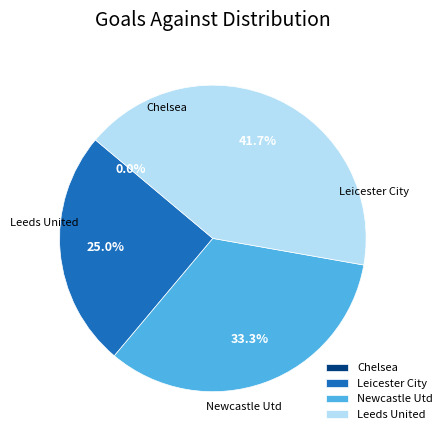

Which has a higher value, Newcastle Utd or Leicester City?

Newcastle Utd